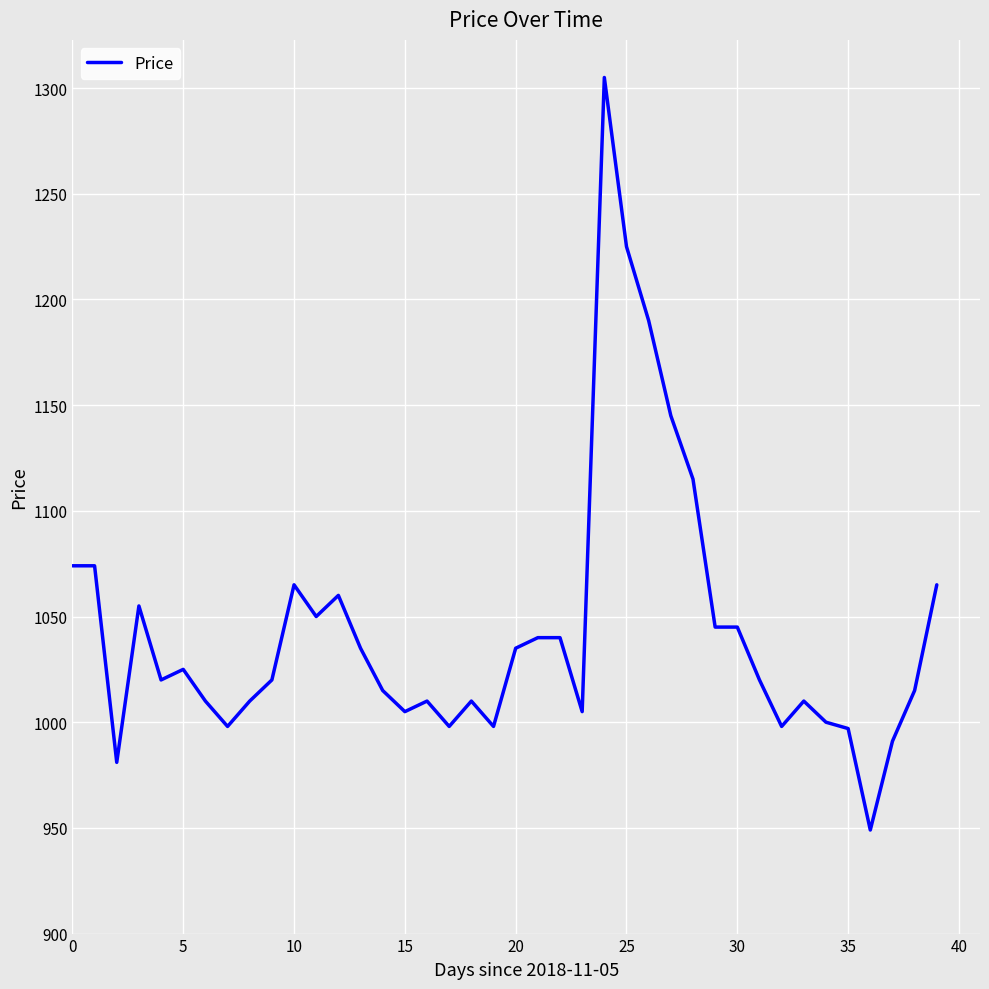

What is the difference between the maximum and minimum values?

356